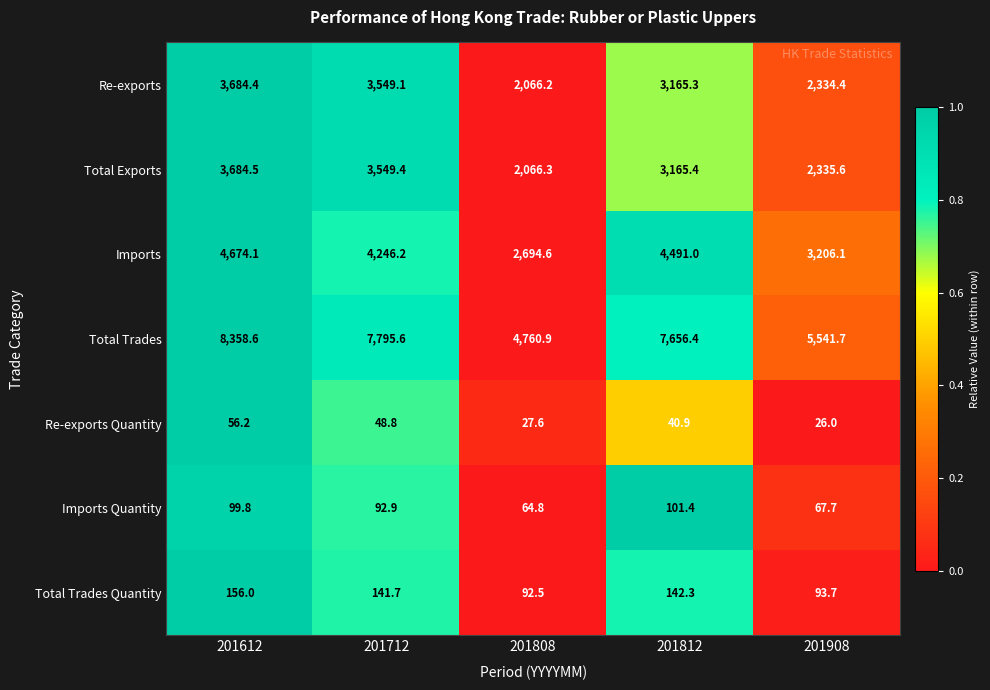

At 201808, list the series in order from largest to smallest.

Total Trades, Imports, Total Exports, Re-exports, Total Trades Quantity, Imports Quantity, Re-exports Quantity